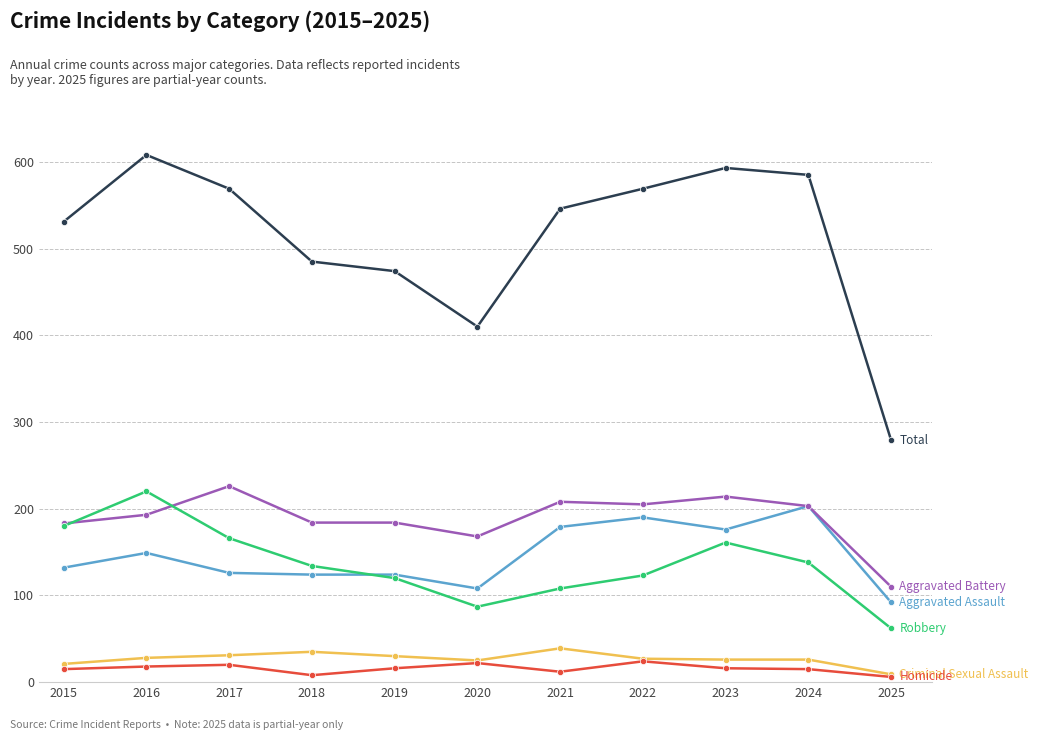

What is the total value across all series at 2019?

948